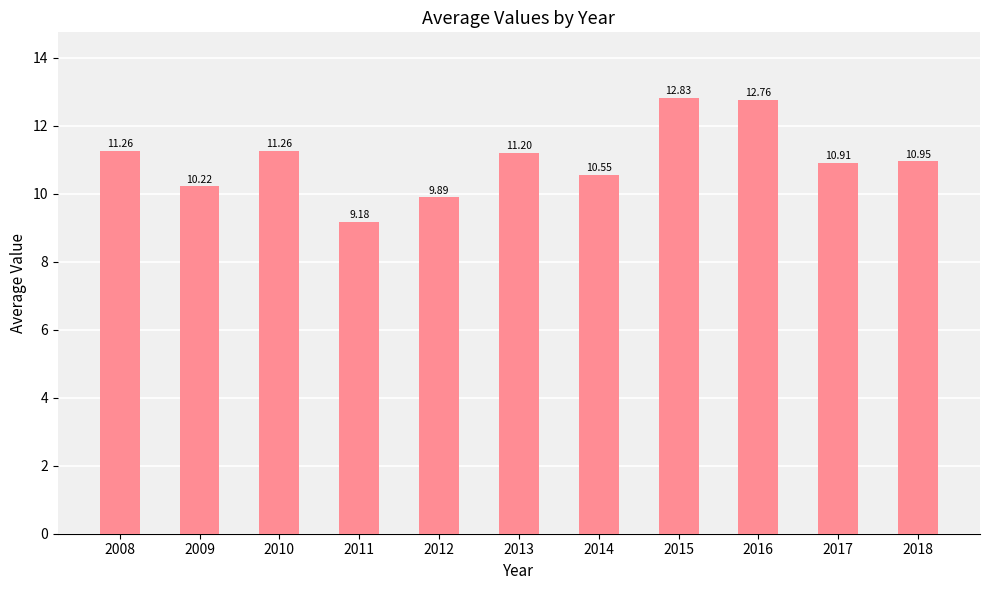

What is the value of the 3rd bar from the left?

11.3